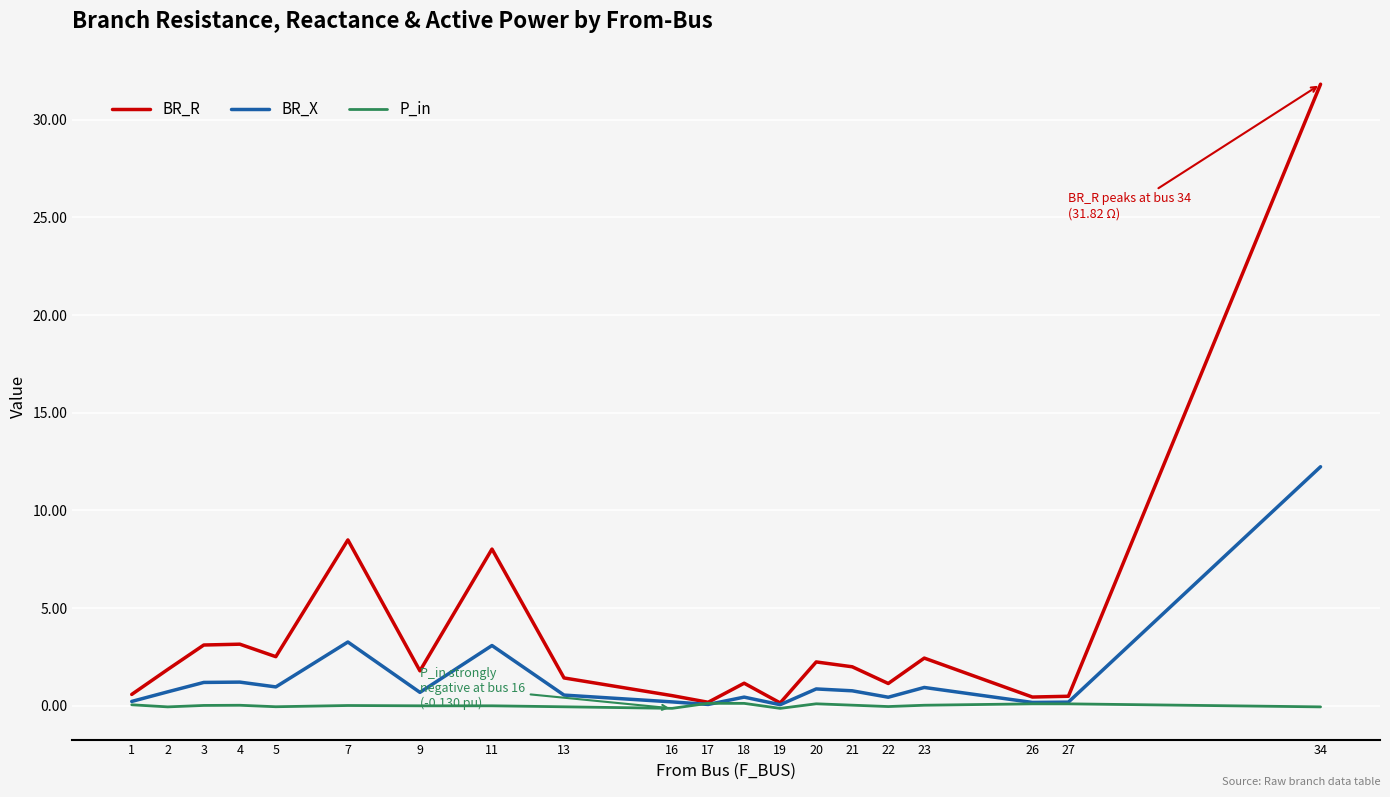

Between 1 and 11, which series saw the biggest shift?

BR_R